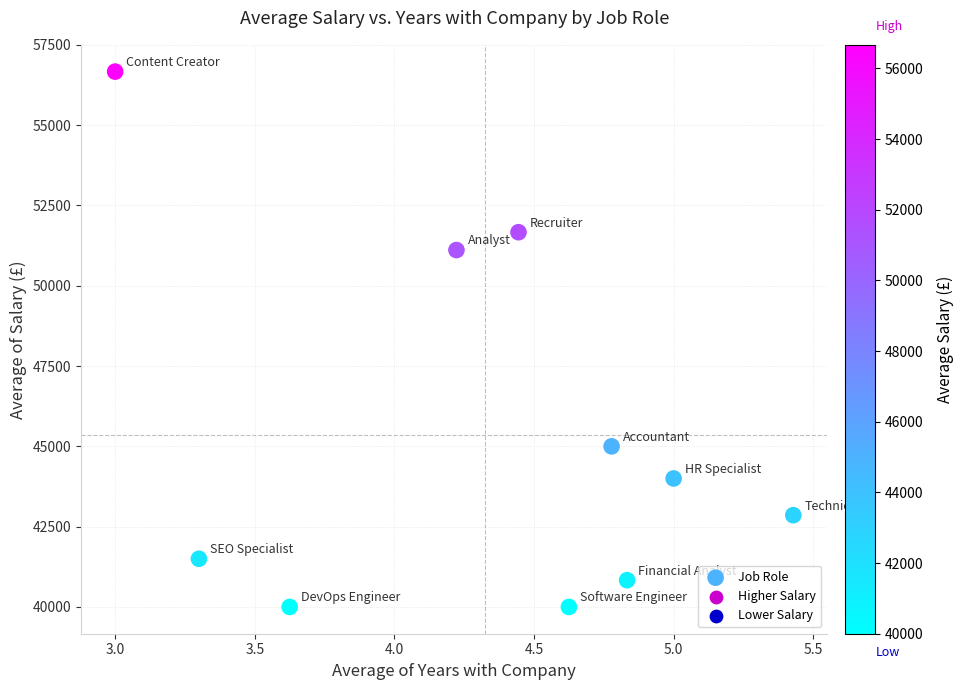

What Y value in the scatter plot is closest to 48333?

51111.1